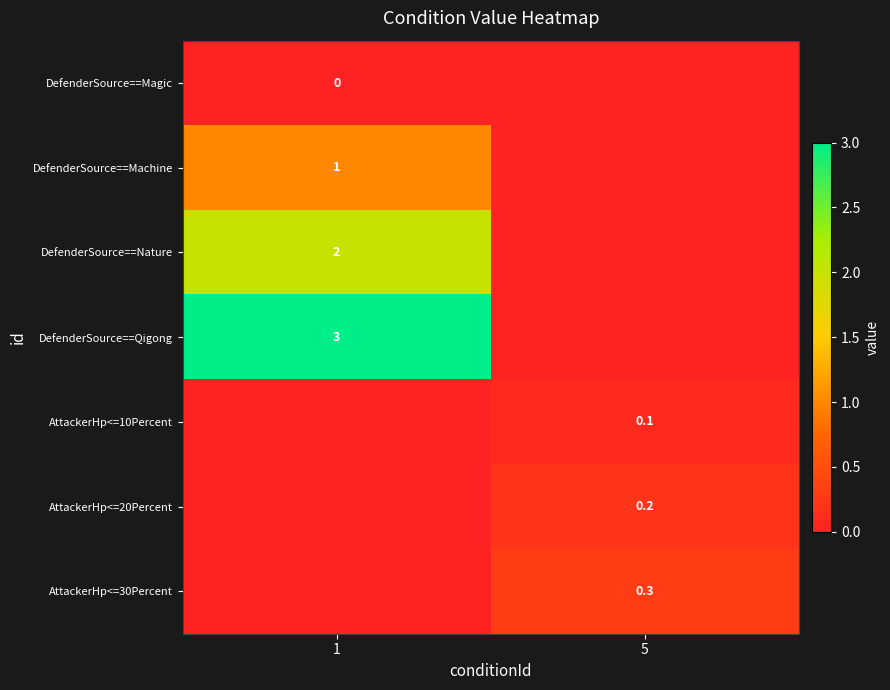

What is the difference between the highest and lowest values at 1?

3.0